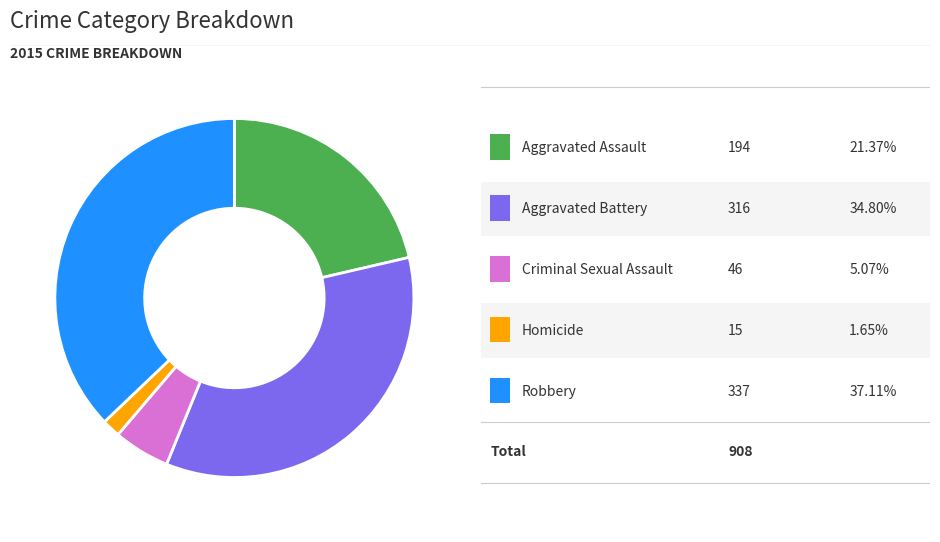

Is there a majority slice in this chart?

No